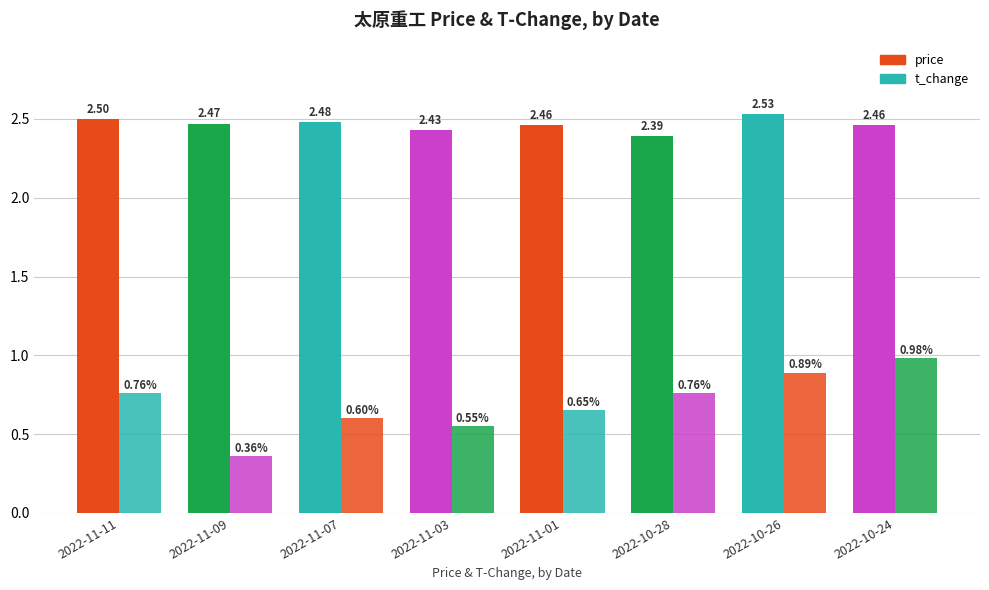

List the series in order of their peak value, lowest first.

t_change, price